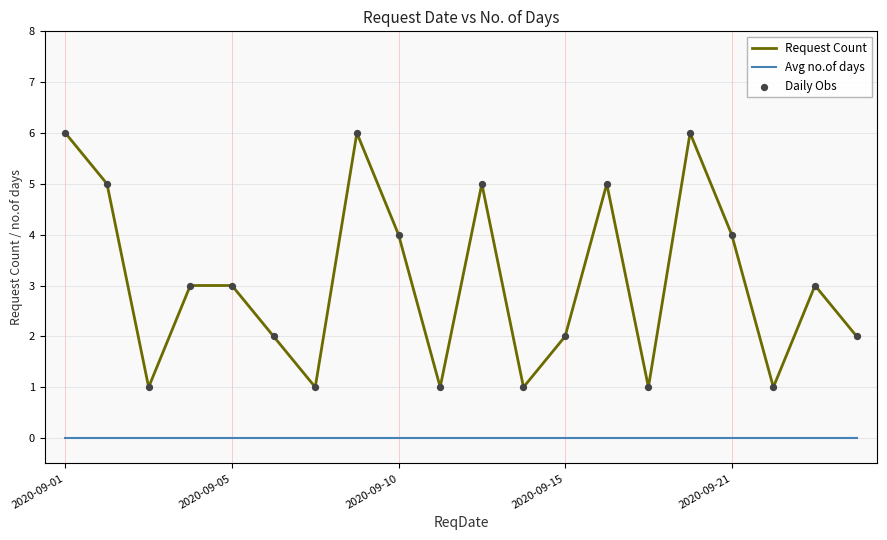

Which series has the largest total across all categories?

Request Count